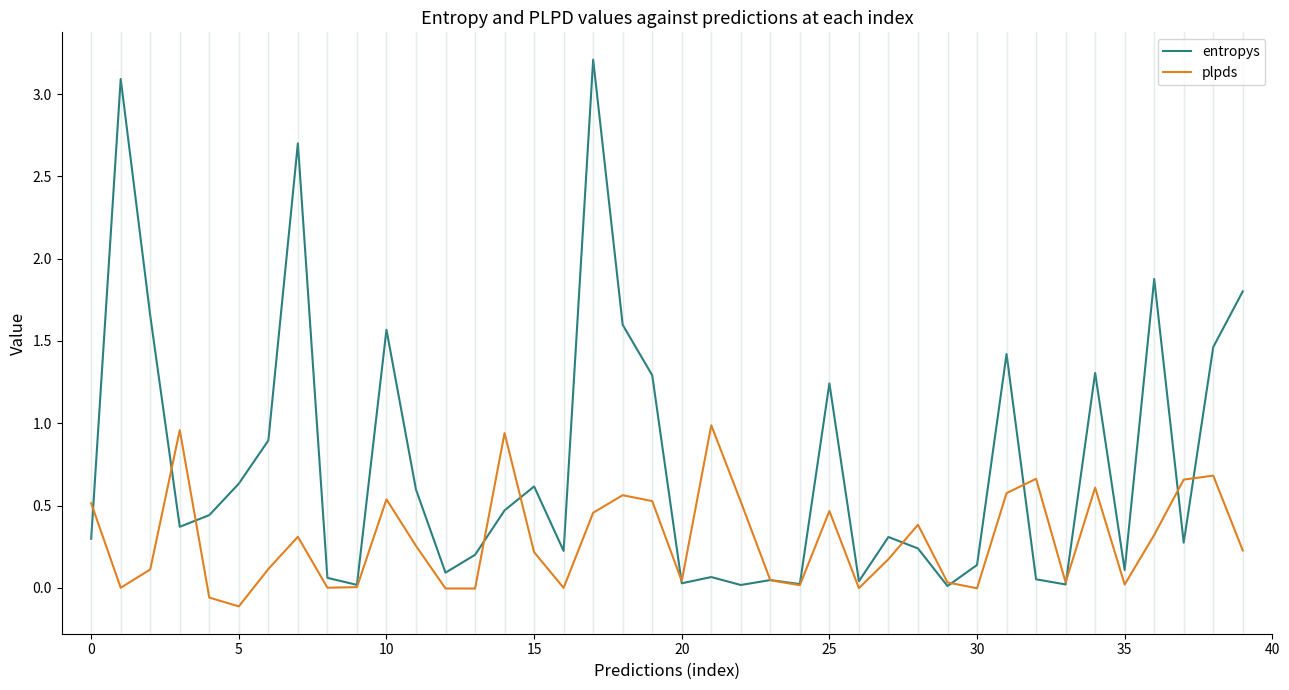

List the series in order of their overall mean, highest first.

entropys, plpds